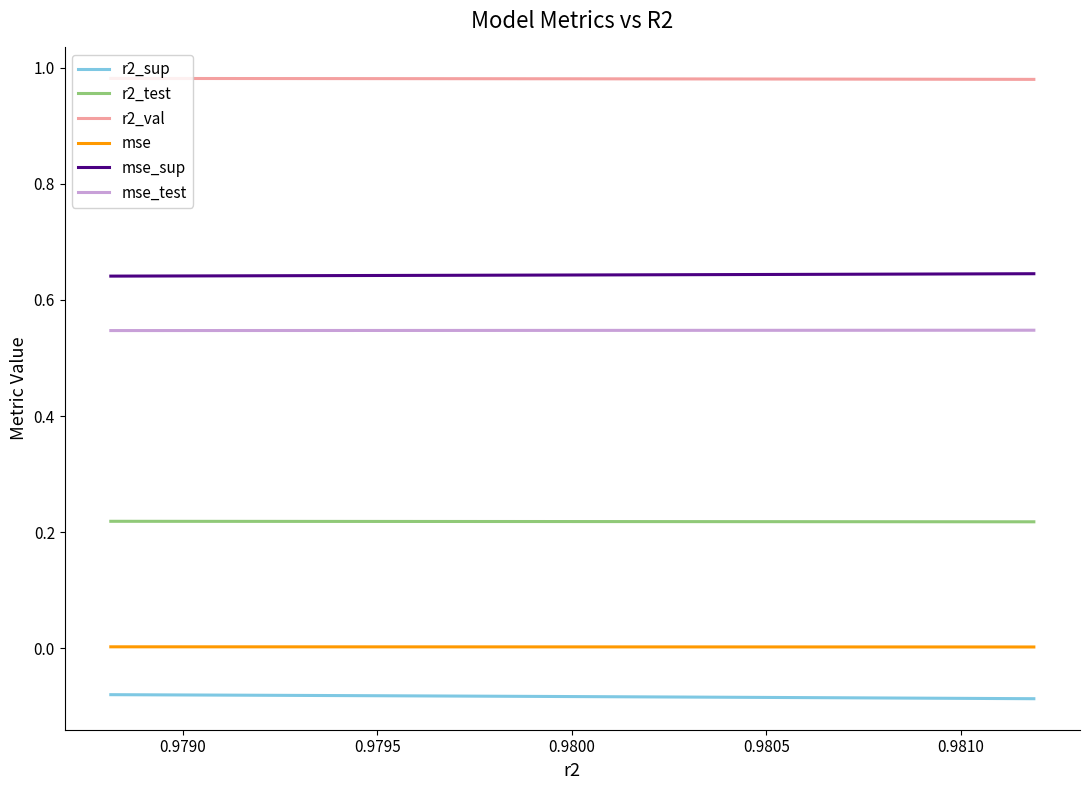

True or false: r2_val and mse_sup intersect in this chart.

False